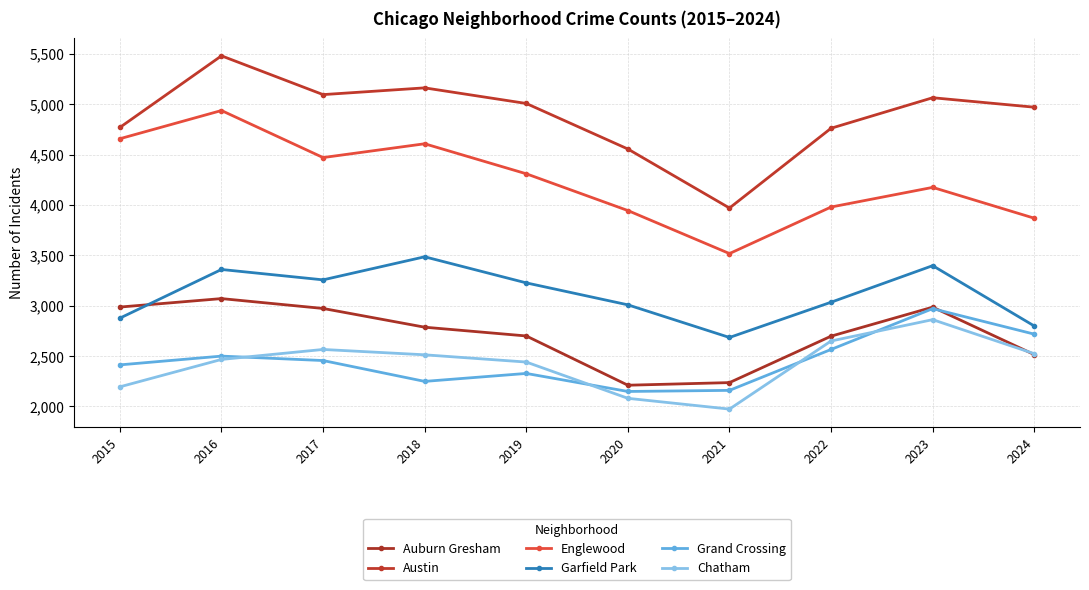

What is the value of the Grand Crossing point at the 9th from the left?

2971